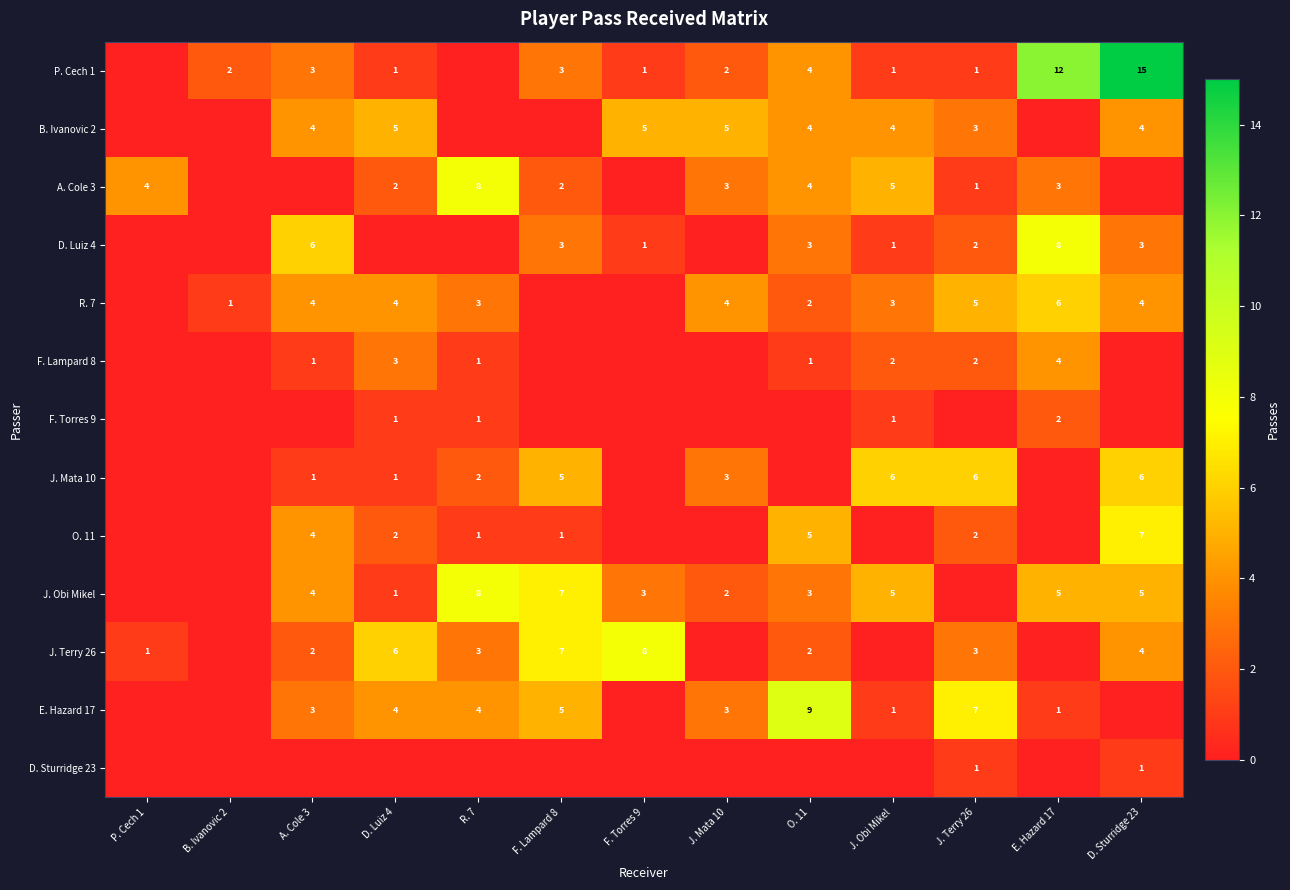

Is the value of J. Terry 26 at J. Terry 26 greater than the value of A. Cole 3 at J. Terry 26?

Yes